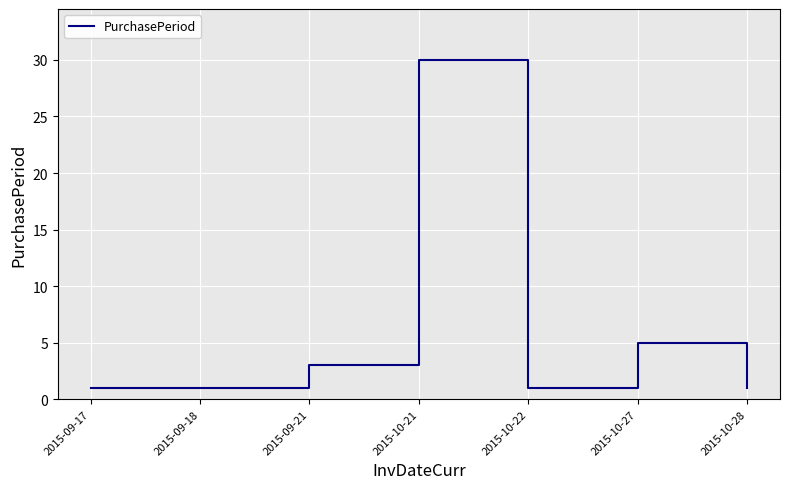

How many distinct data groups are displayed?

1